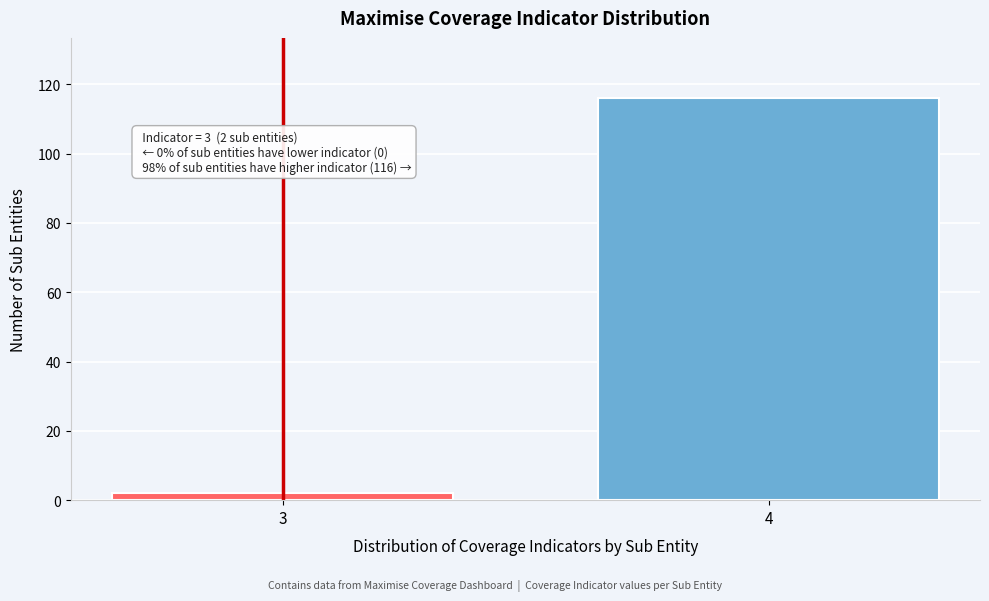

Reading right to left, what are all the values shown in this chart?

4=116	3=2